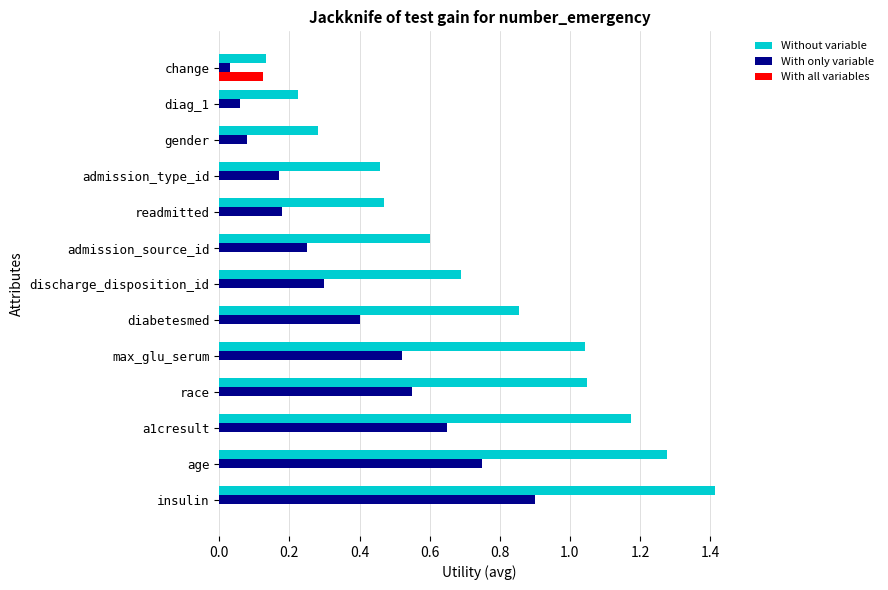

The With only variable series shows 0.6 at 0.6. True or false?

True